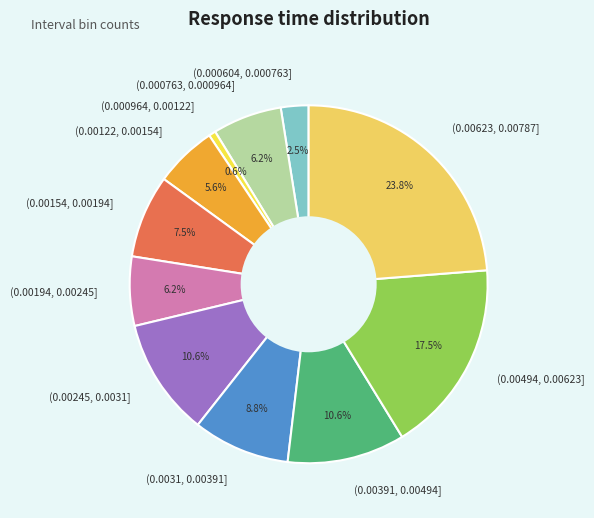

Is there a majority slice in this chart?

No